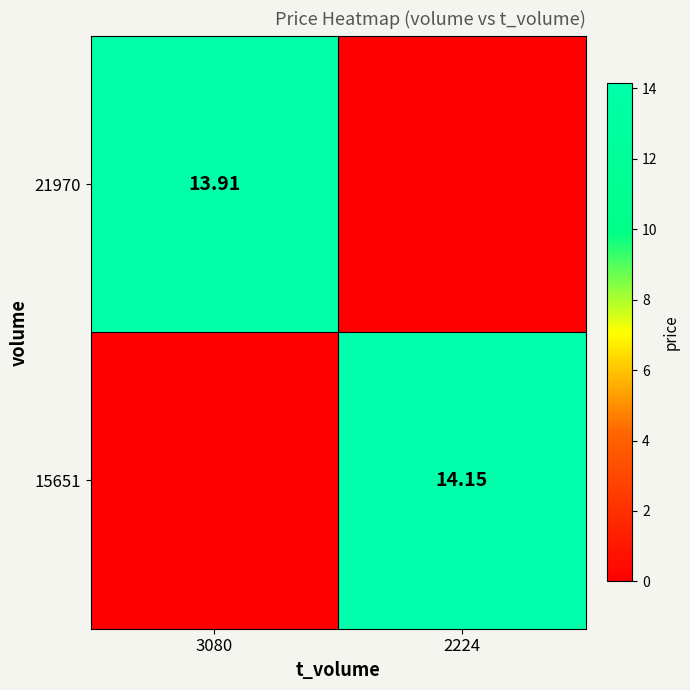

Which series has the largest range (max minus min)?

15651